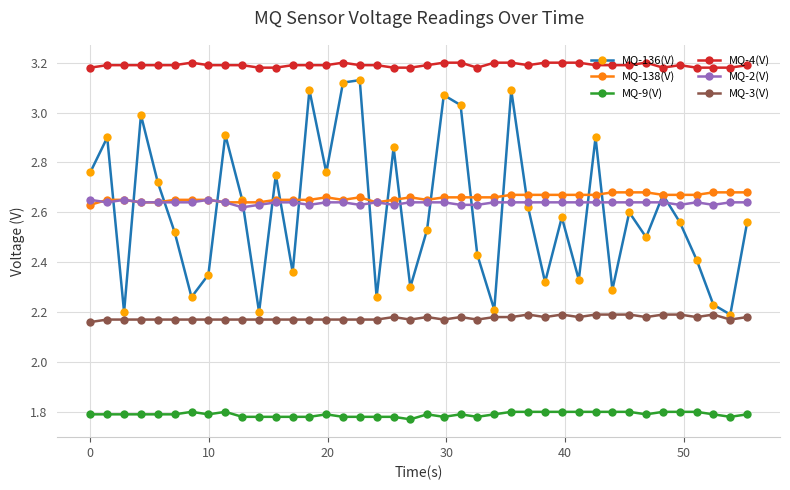

At how many categories does at least one series exceed 2?

40